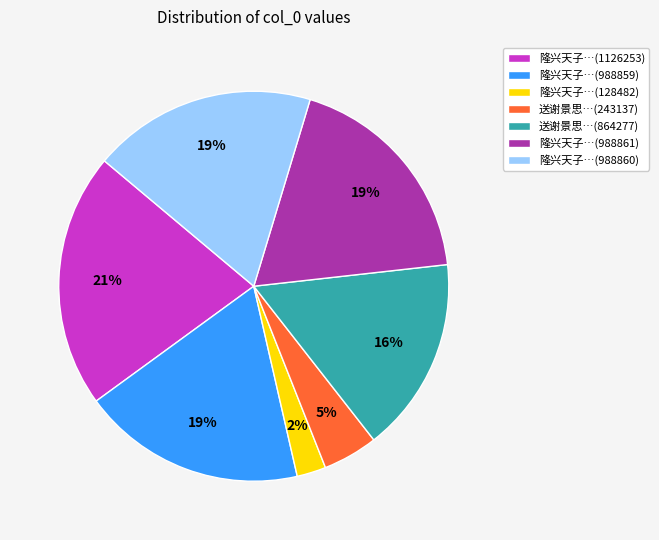

Combined, do 隆兴天子…(1126253) and 送谢景思…(864277) account for over 50%?

No